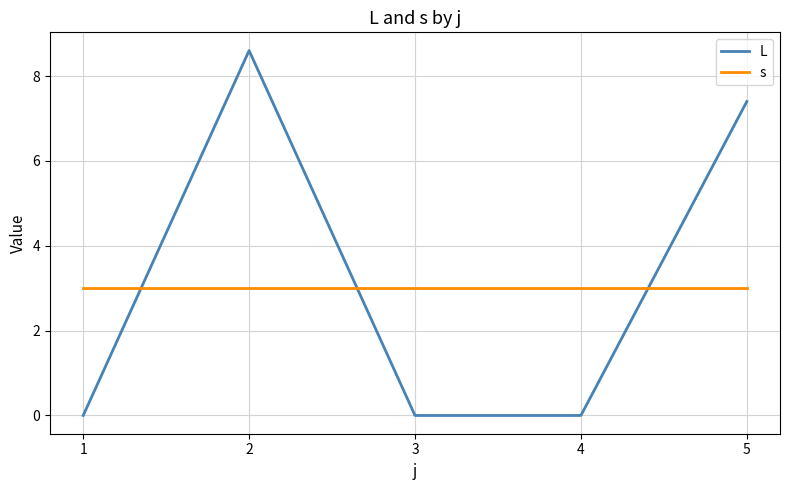

Where is the first local maximum for L?

2